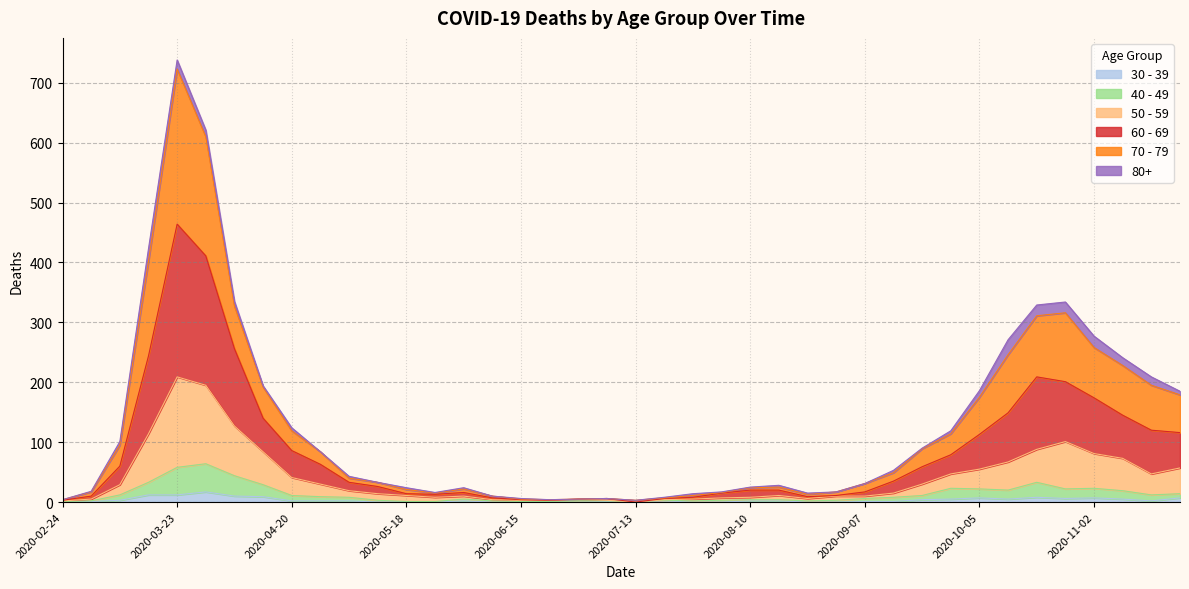

At which category is the sum across all series the highest?

2020-03-23